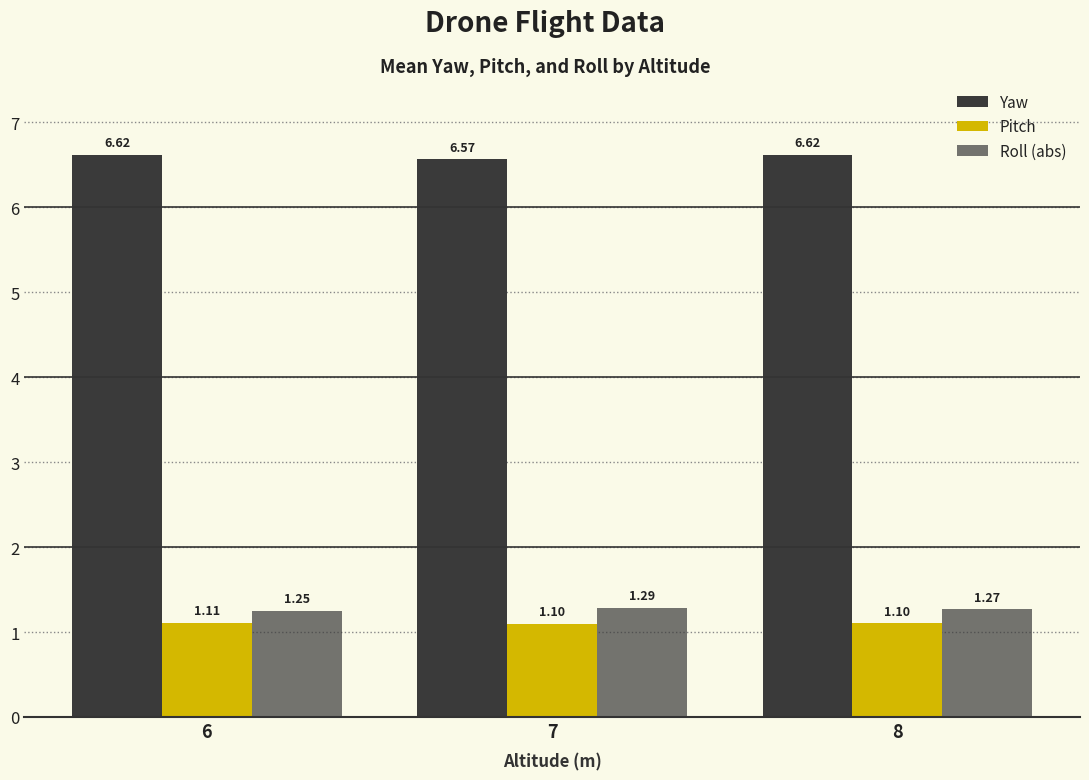

Is it true that Pitch equals 1.1 at 7?

True